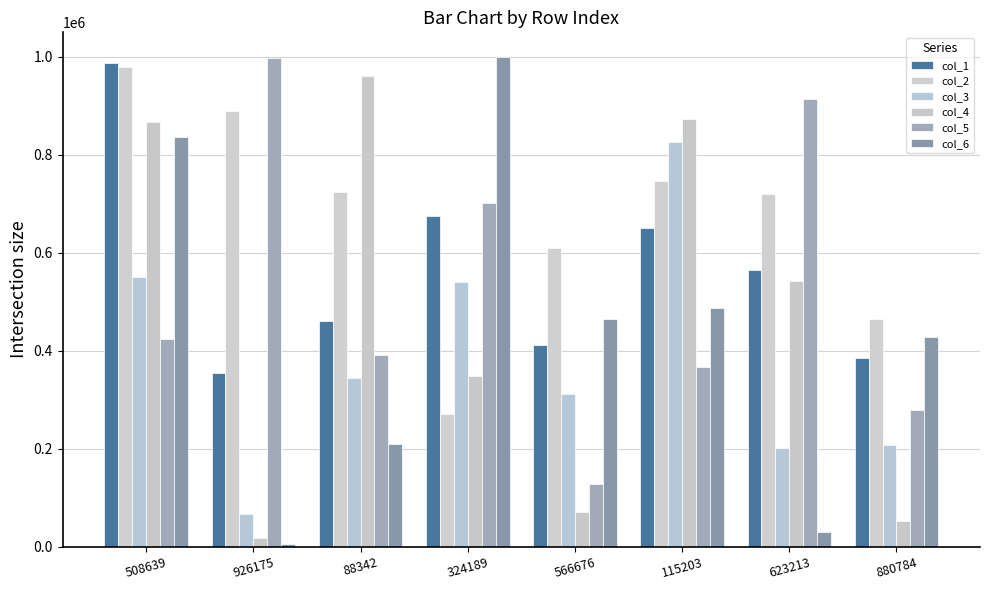

What is the minimum value for col_2?

270043